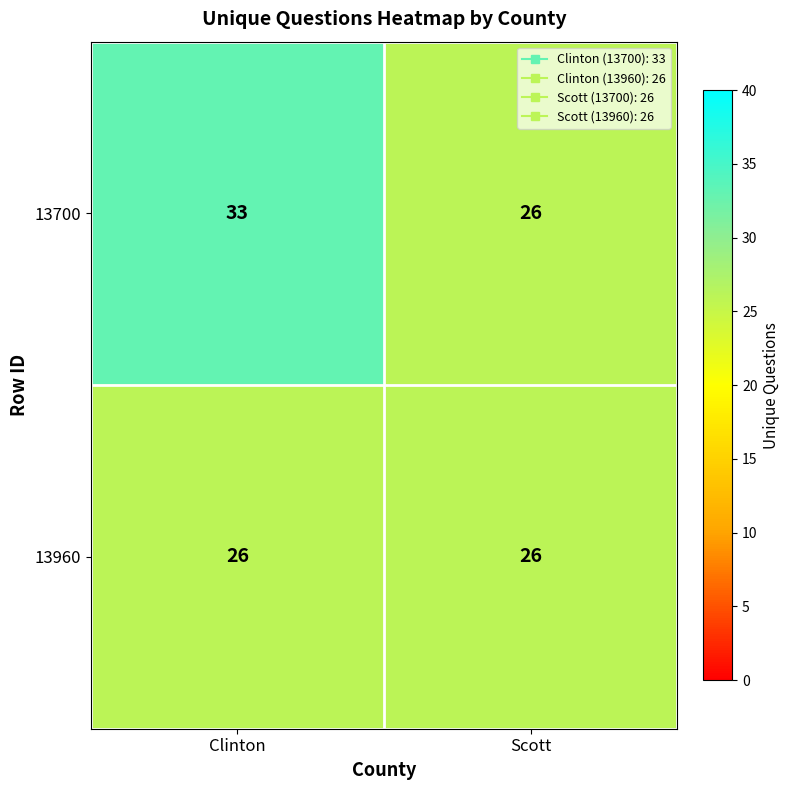

How many series are shown in this chart?

2